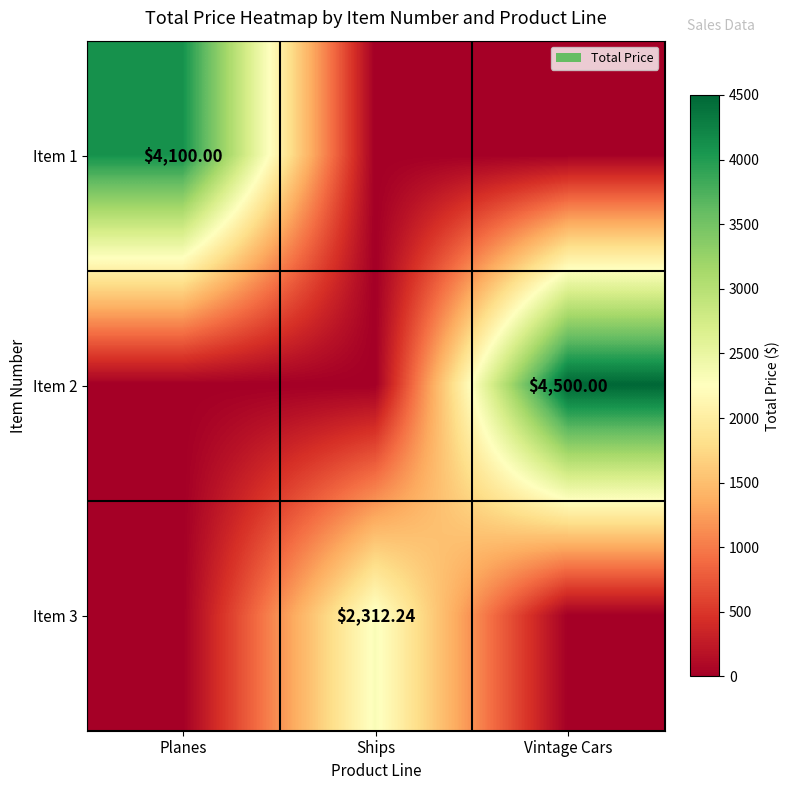

How many data points does each series have?

3